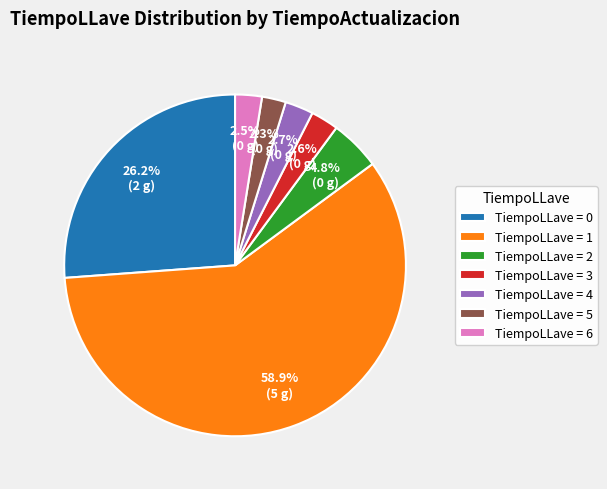

Is there a majority slice in this chart?

Yes